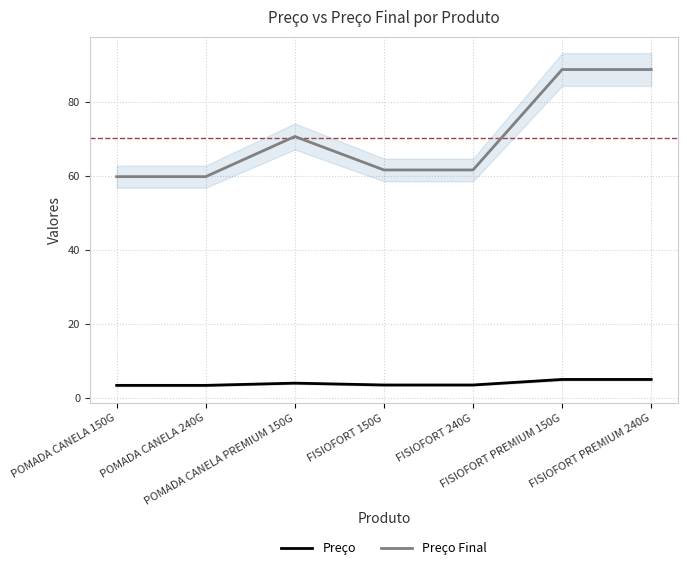

Reading right to left, list all the values displayed in this chart.

Preço: FISIOFORT PREMIUM 240G=4.9	FISIOFORT PREMIUM 150G=4.9	FISIOFORT 240G=3.4	FISIOFORT 150G=3.4	POMADA CANELA PREMIUM 150G=3.9	POMADA CANELA 240G=3.3	POMADA CANELA 150G=3.3
Preço Final: FISIOFORT PREMIUM 240G=88.8	FISIOFORT PREMIUM 150G=88.8	FISIOFORT 240G=61.6	FISIOFORT 150G=61.6	POMADA CANELA PREMIUM 150G=70.7	POMADA CANELA 240G=59.8	POMADA CANELA 150G=59.8